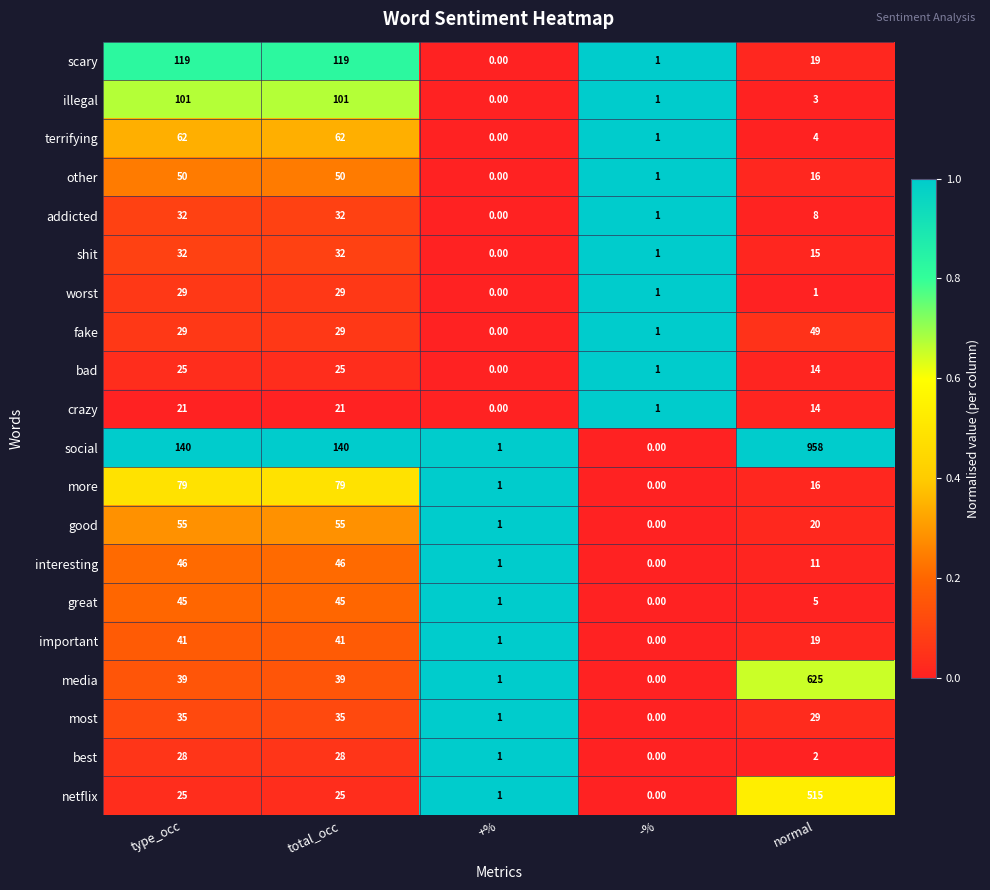

What is the difference between the highest and lowest values at +%?

1